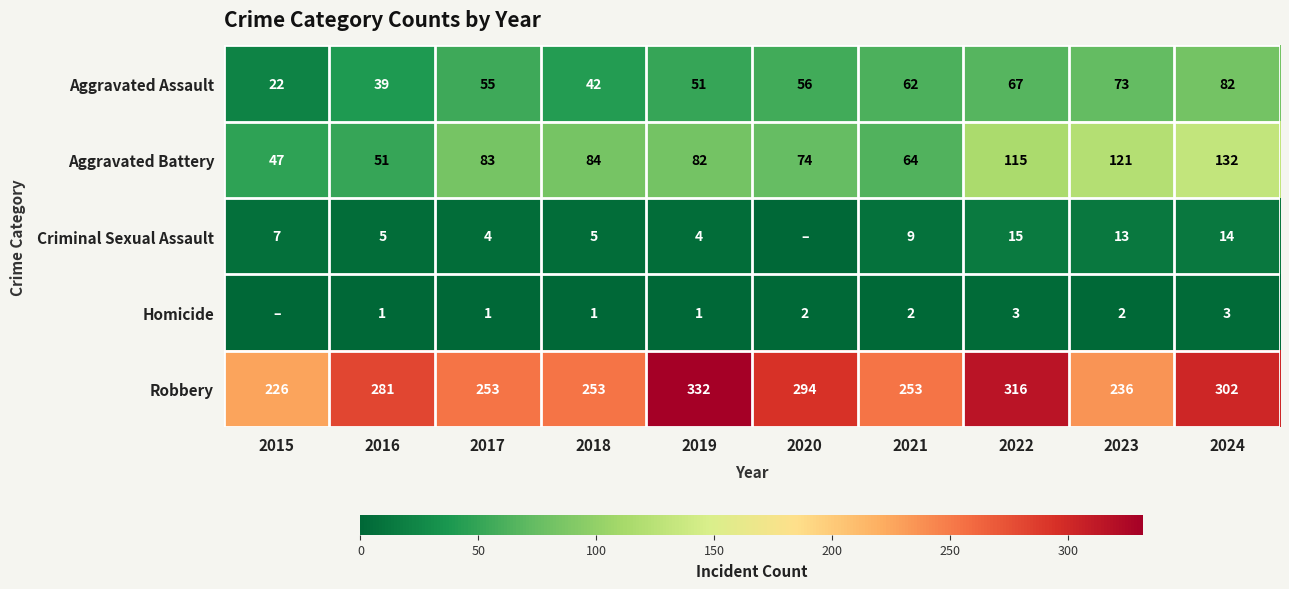

What is the average value of the Robbery series?

275